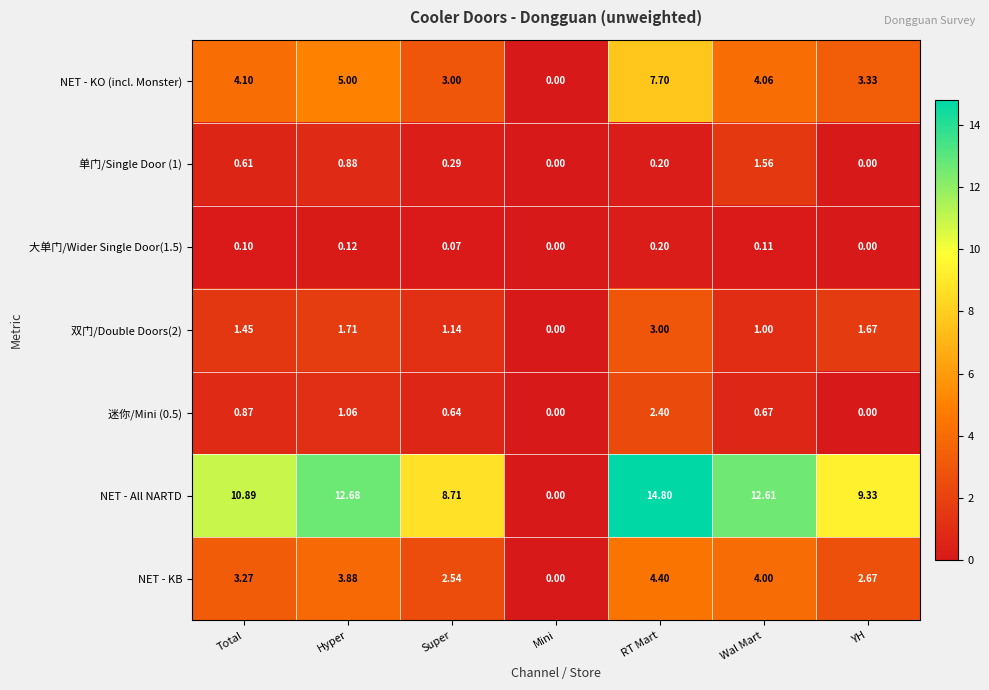

At which label is NET - KB closest to 2?

Super